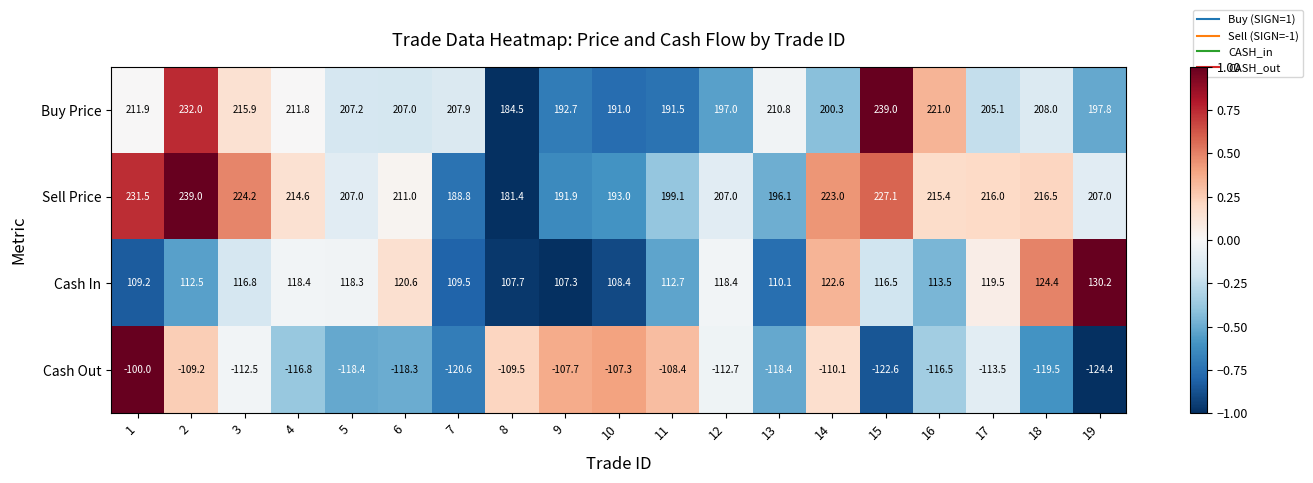

Which series has the largest range (max minus min)?

Sell Price